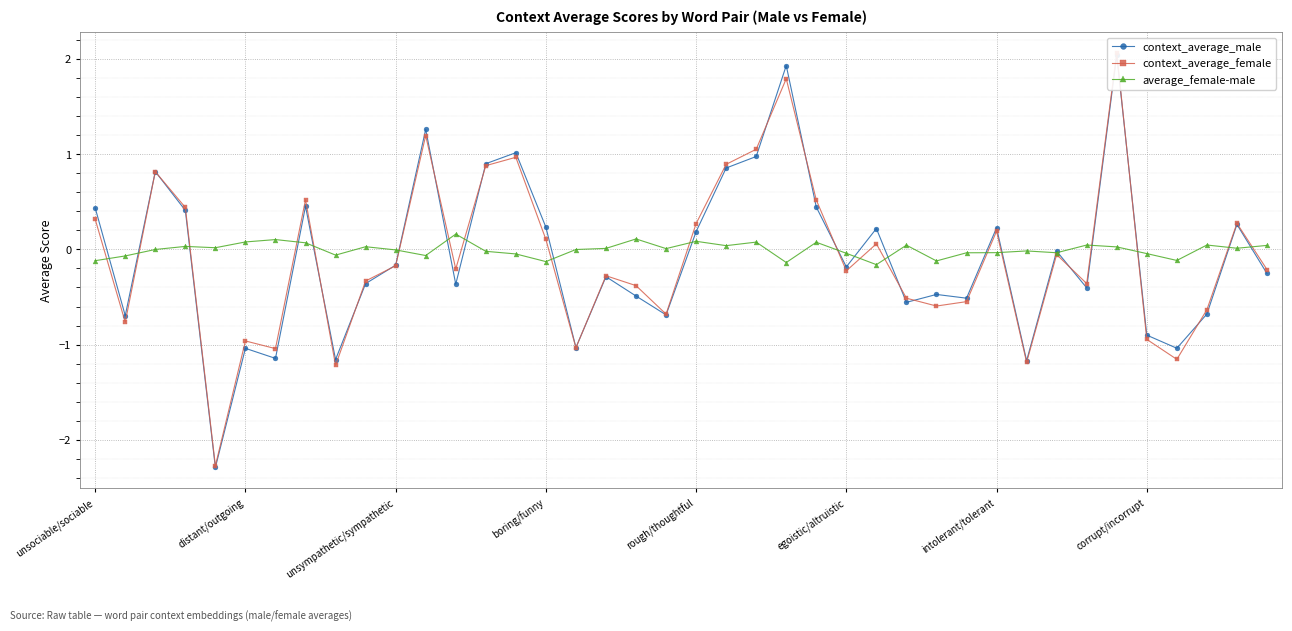

Where is context_average_male nearest to the value 0?

32